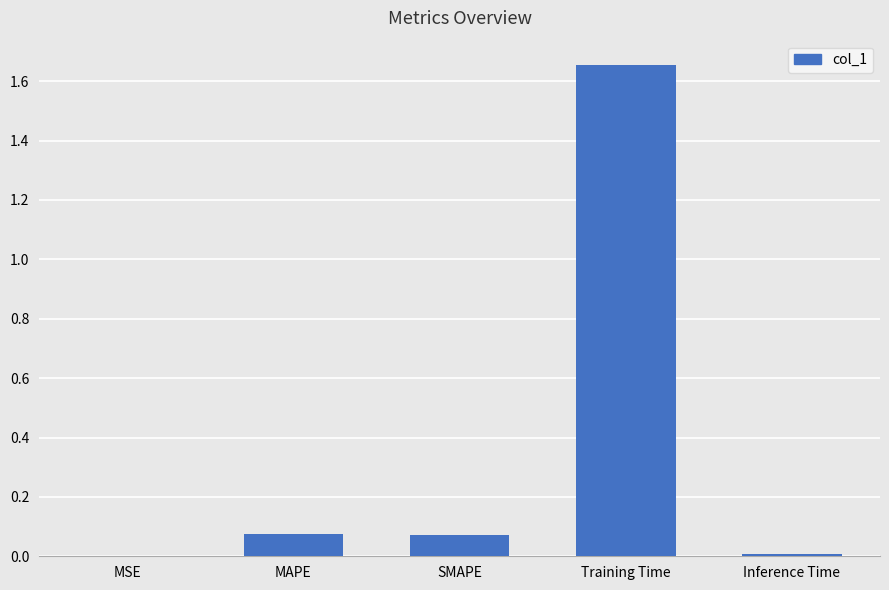

What is the change in value from MSE to MAPE?

+0.1